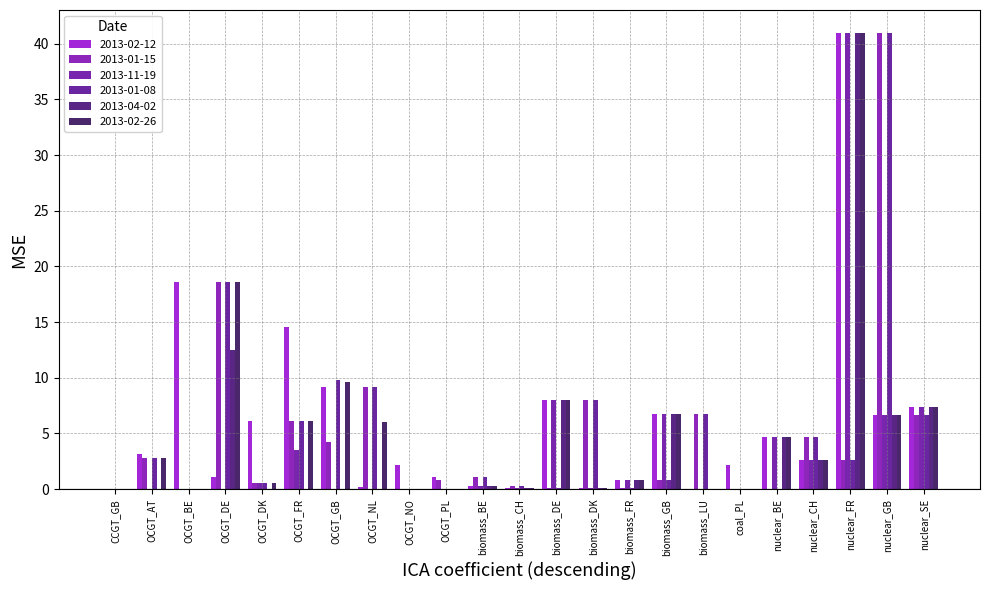

Are the bars grouped side by side (vs. stacked)?

Yes